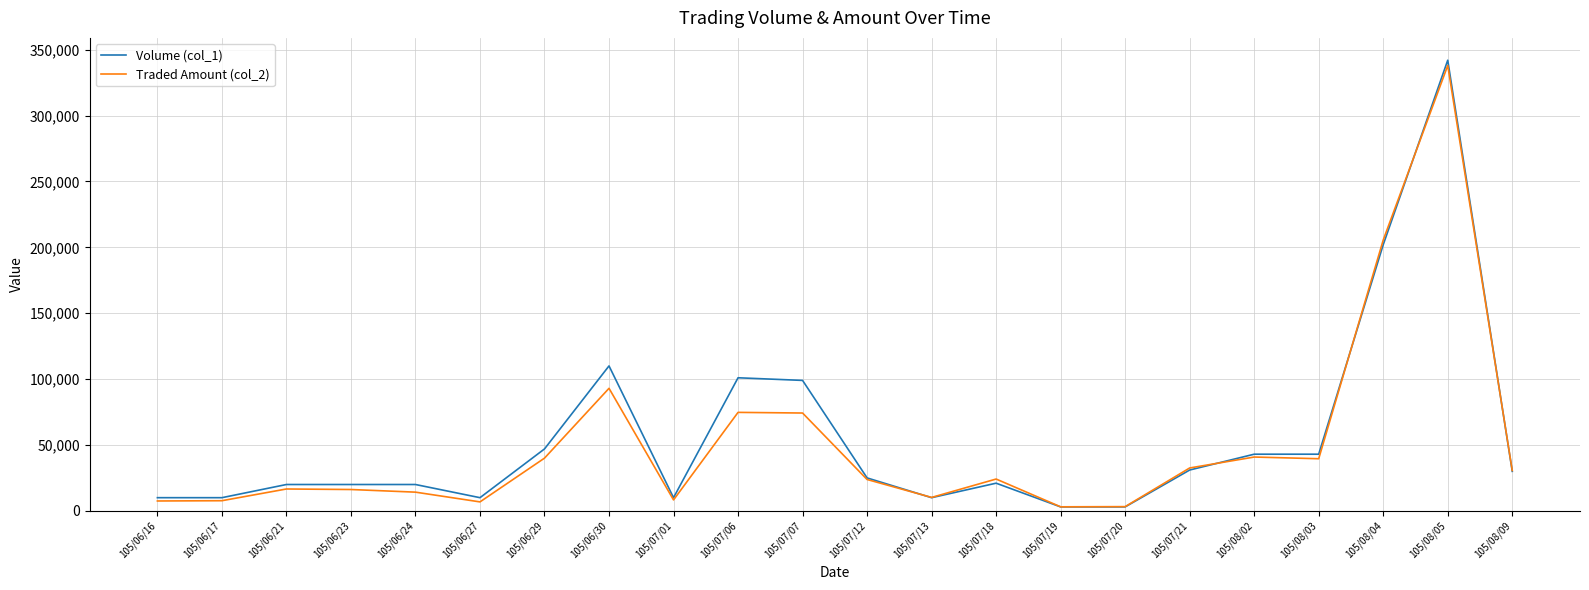

Count the number of data series in this chart.

2